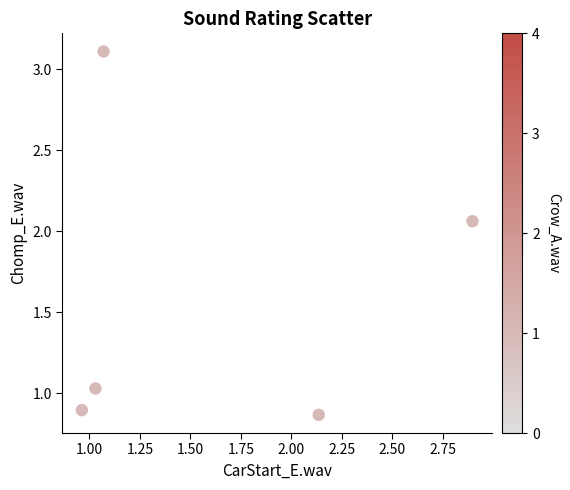

What is the range of X values (max minus min)?

1.9